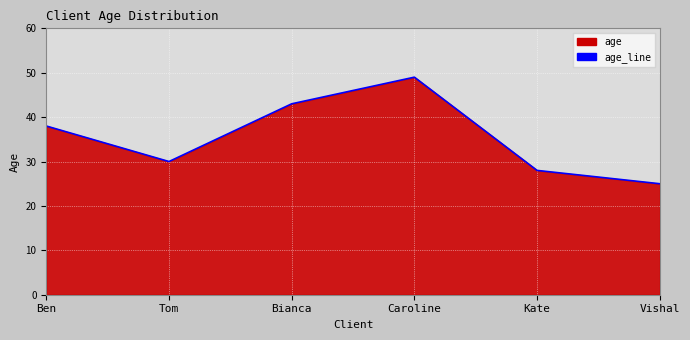

How many series are shown in this chart?

1